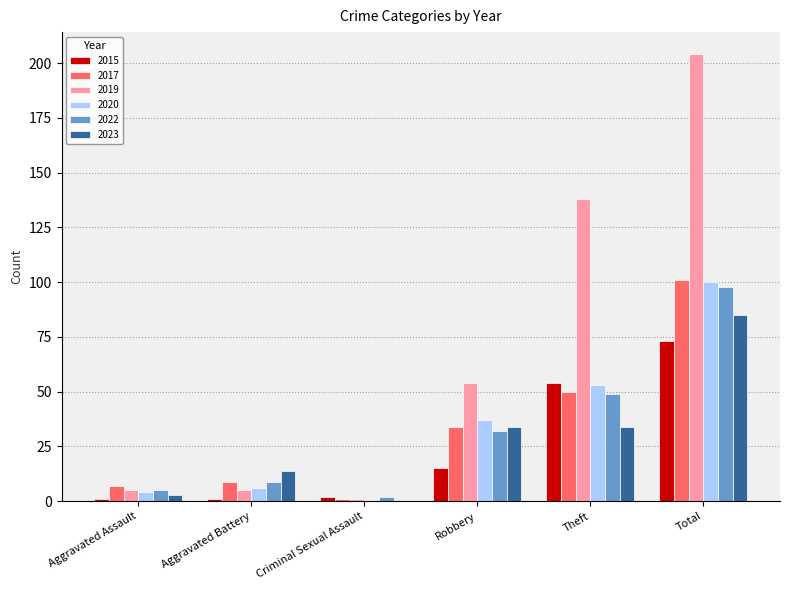

Is the value of 2017 at Total greater than the value of 2023 at Theft?

Yes